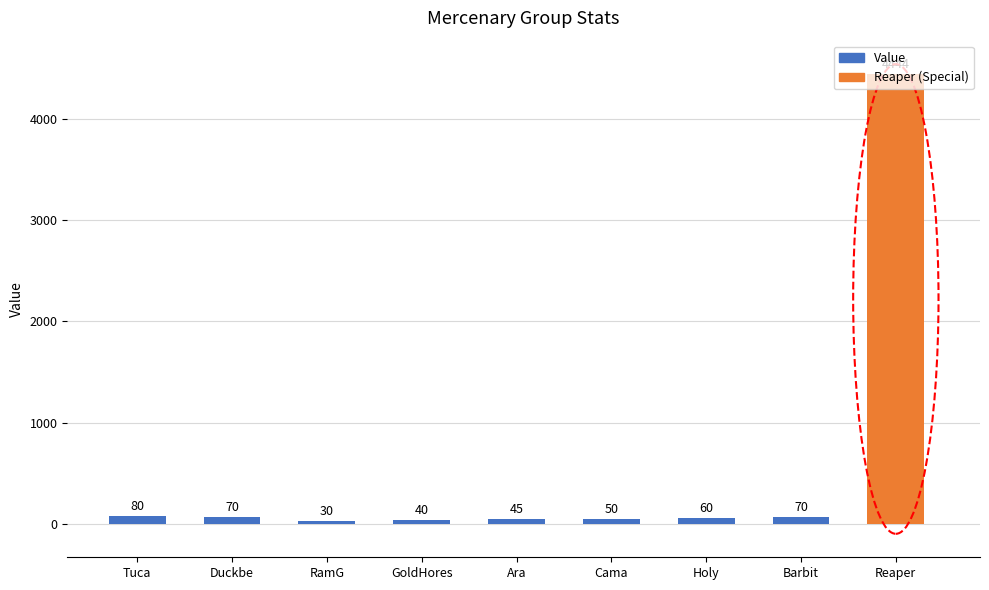

What is the value of the 6th bar from the left?

50